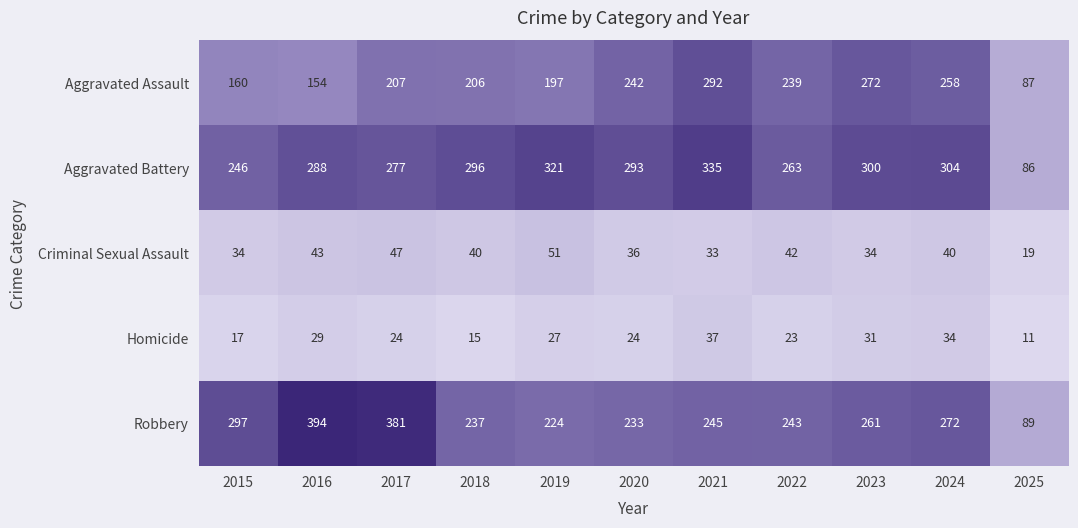

Which series has the largest total across all categories?

Aggravated Battery